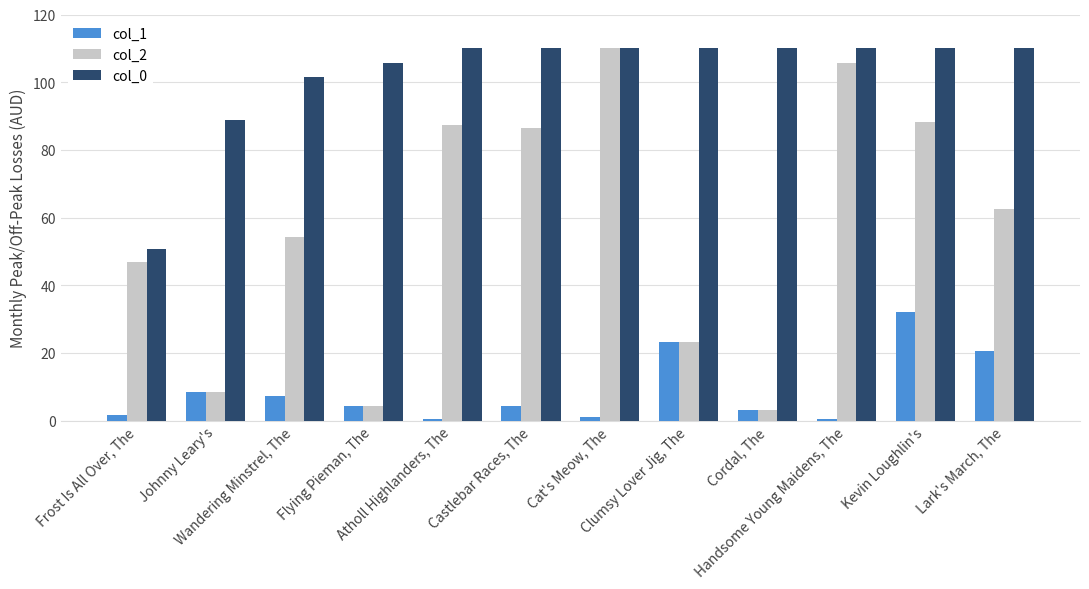

How many series are shown in this chart?

3